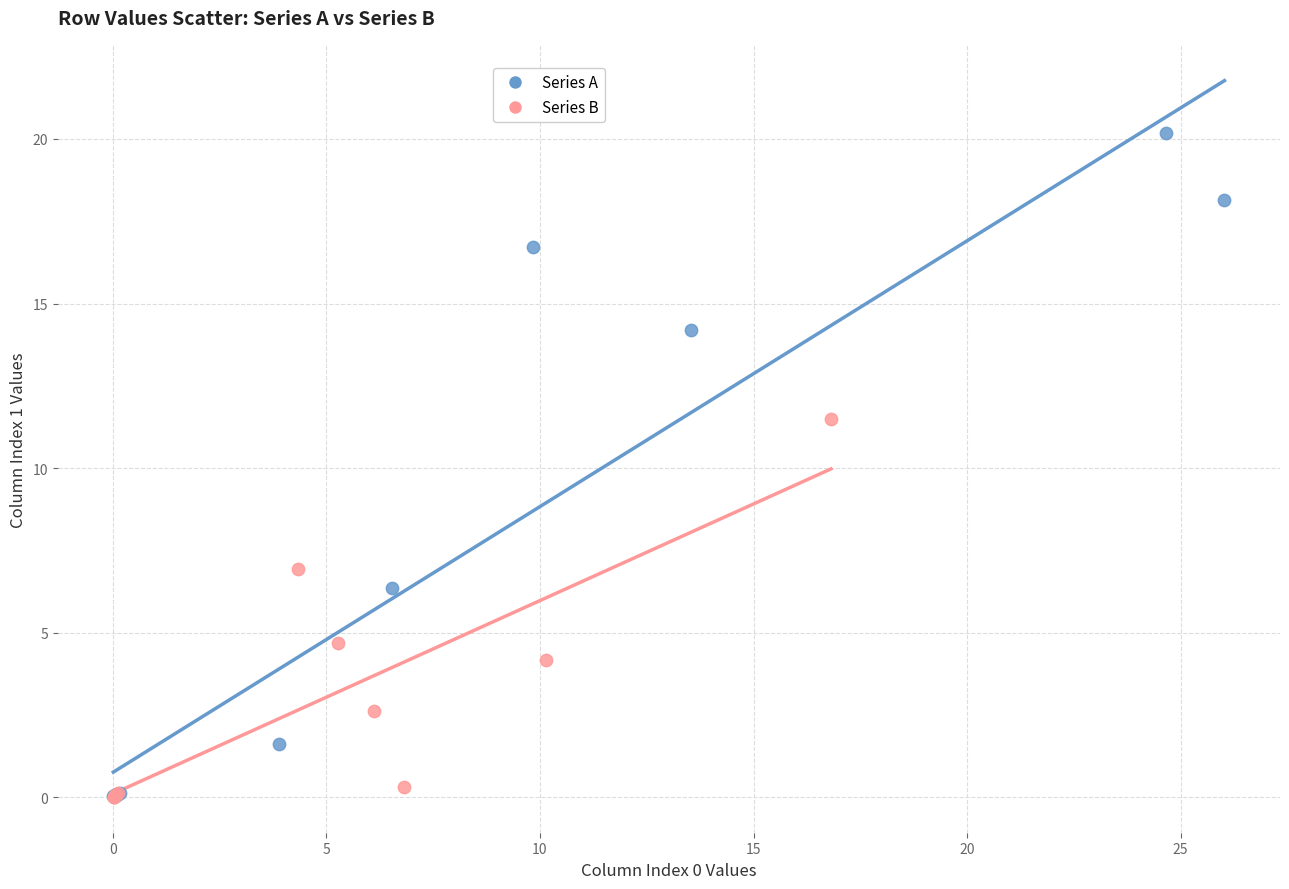

Which series contains the highest Y value?

Series A